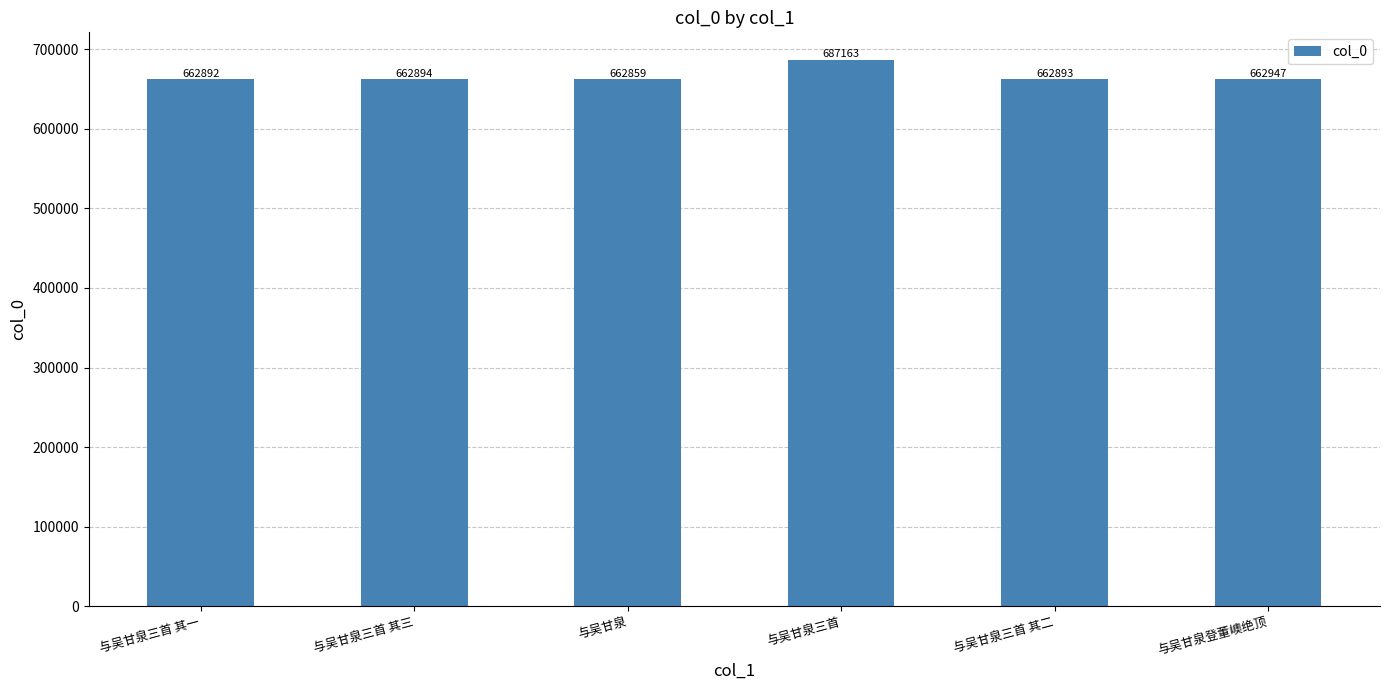

What is the label of the 6th bar from the left?

与吴甘泉登董㠗绝顶